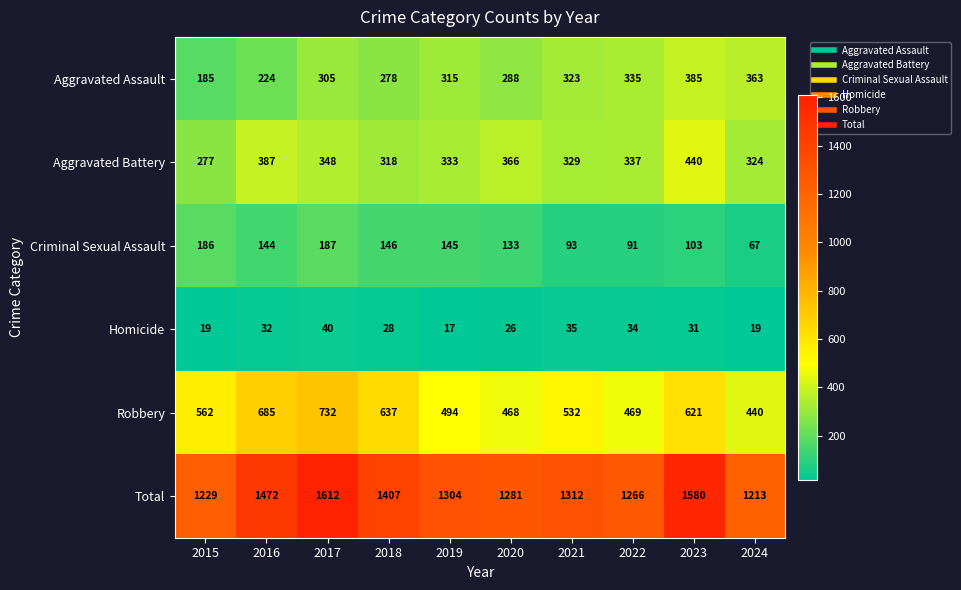

Which series has the widest spread of values?

Total